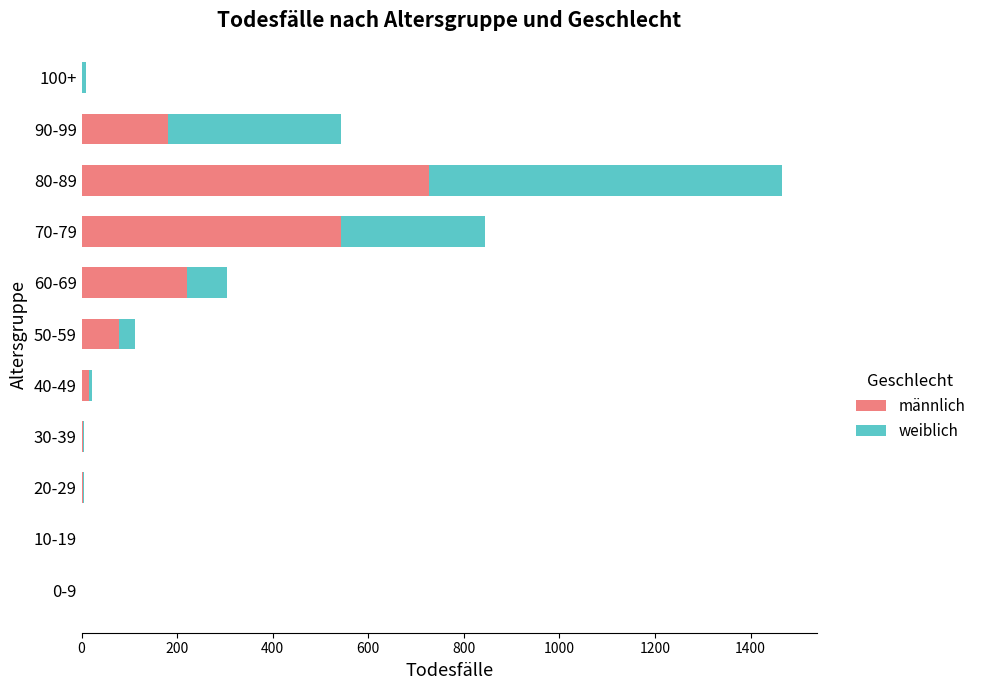

What is the sum of all männlich values?

1774